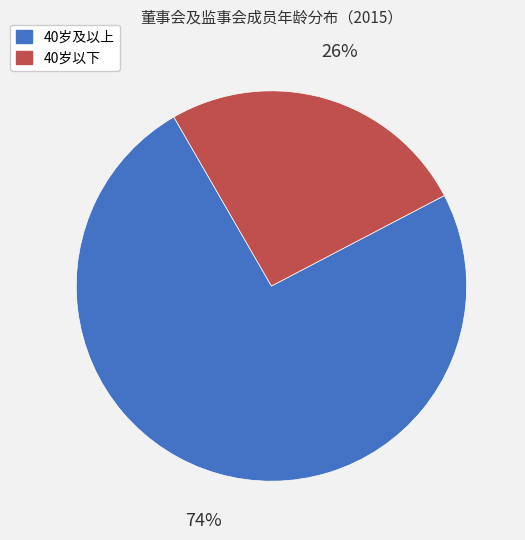

Count the number of slices in the pie.

2